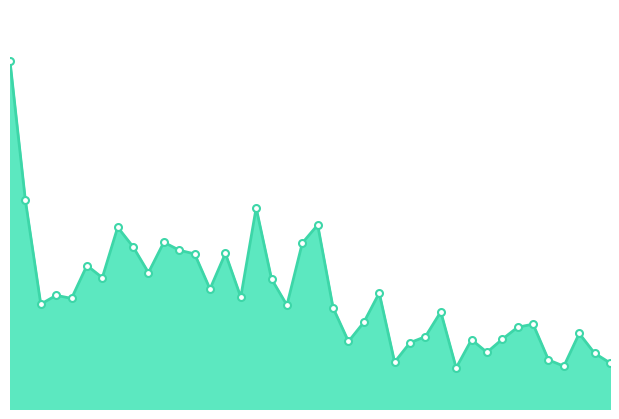

Does the chart have visible grid lines?

No